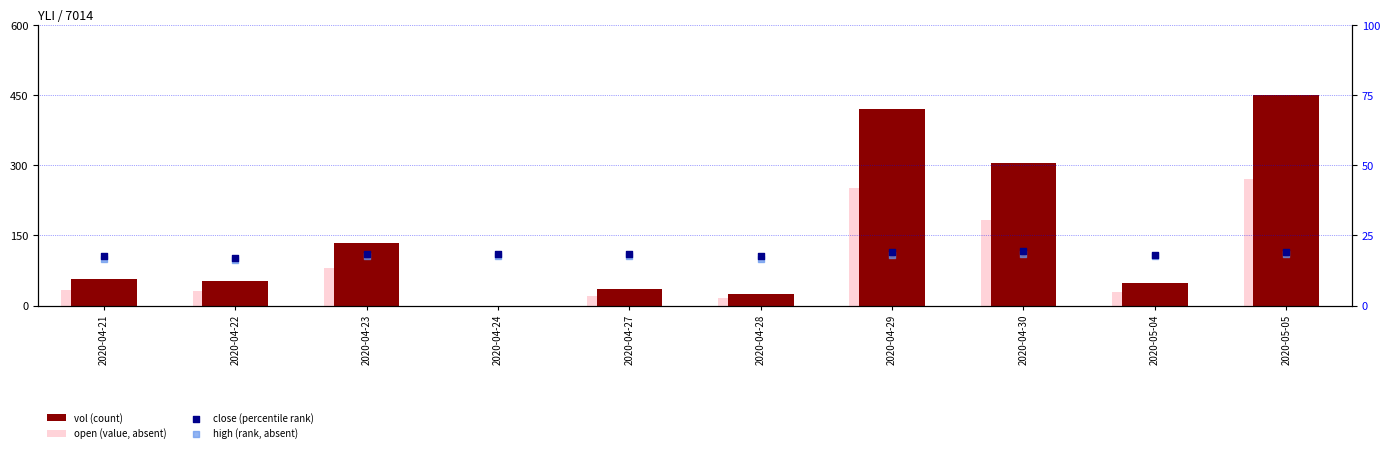

Is the value of open (value, absent) at 2020-04-23 greater than the value of vol (count) at 2020-04-24?

Yes